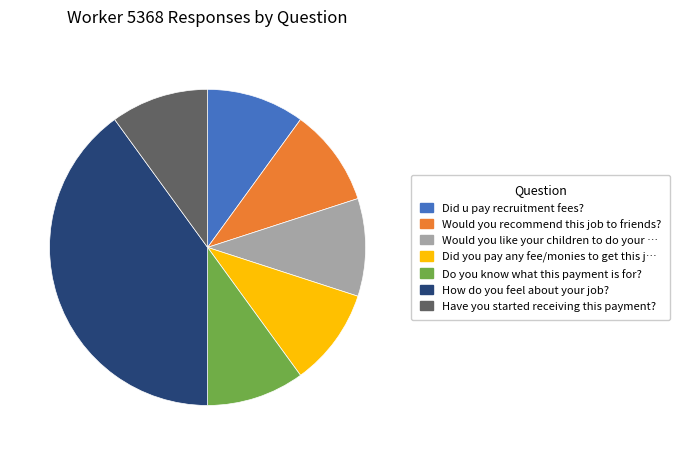

Is there any slice that represents more than half of the pie?

No